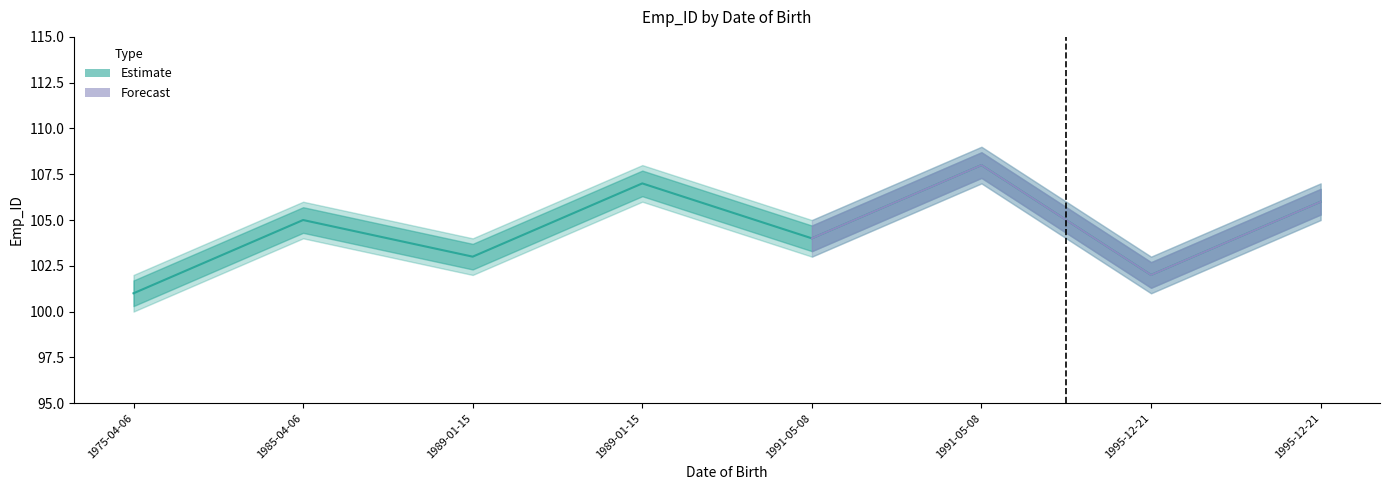

True or false: Estimate has more than 0 points higher than both neighbors.

True